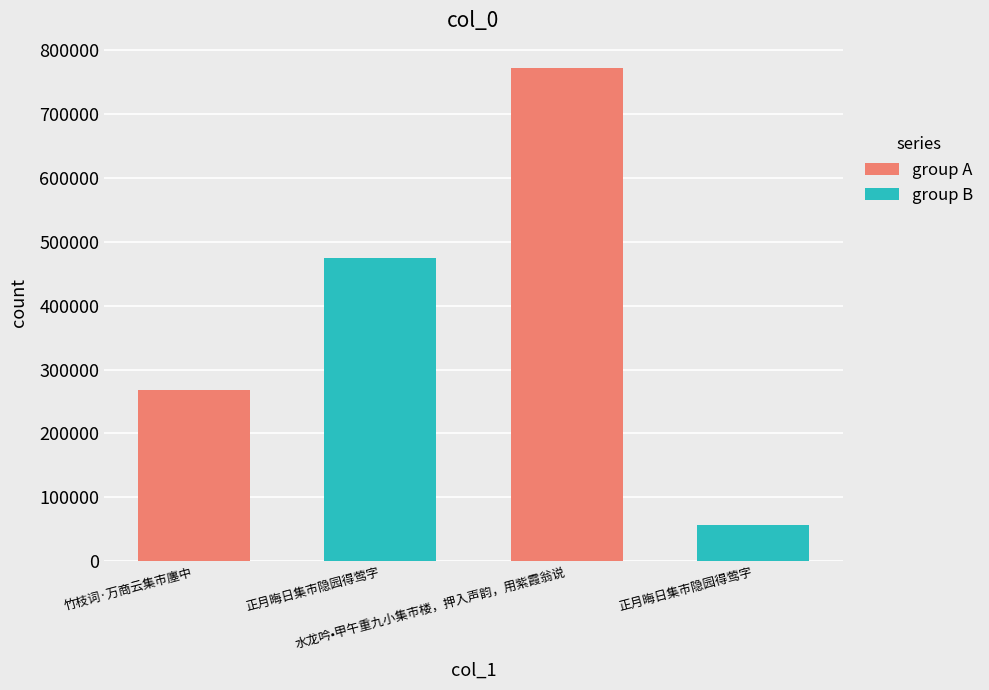

At which label does the data first exceed 473821?

水龙吟•甲午重九小集市楼，押入声韵，用紫霞翁说